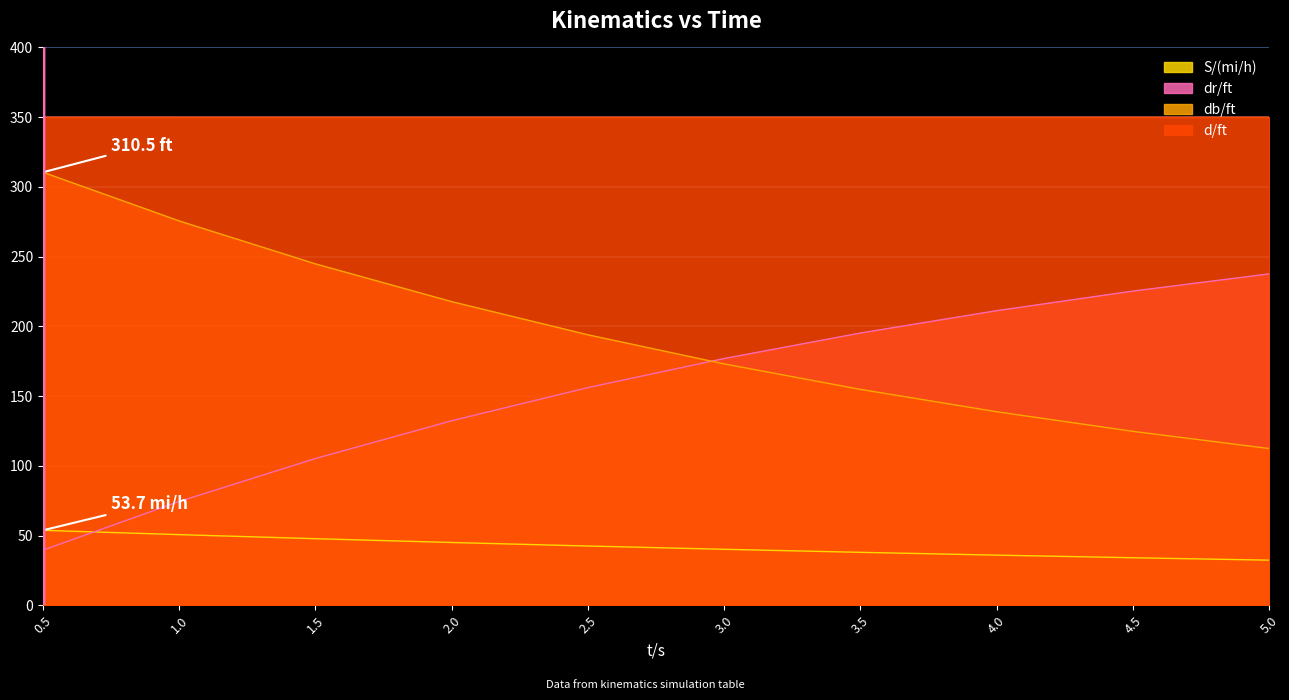

At which label does d/ft reach its minimum?

3.0